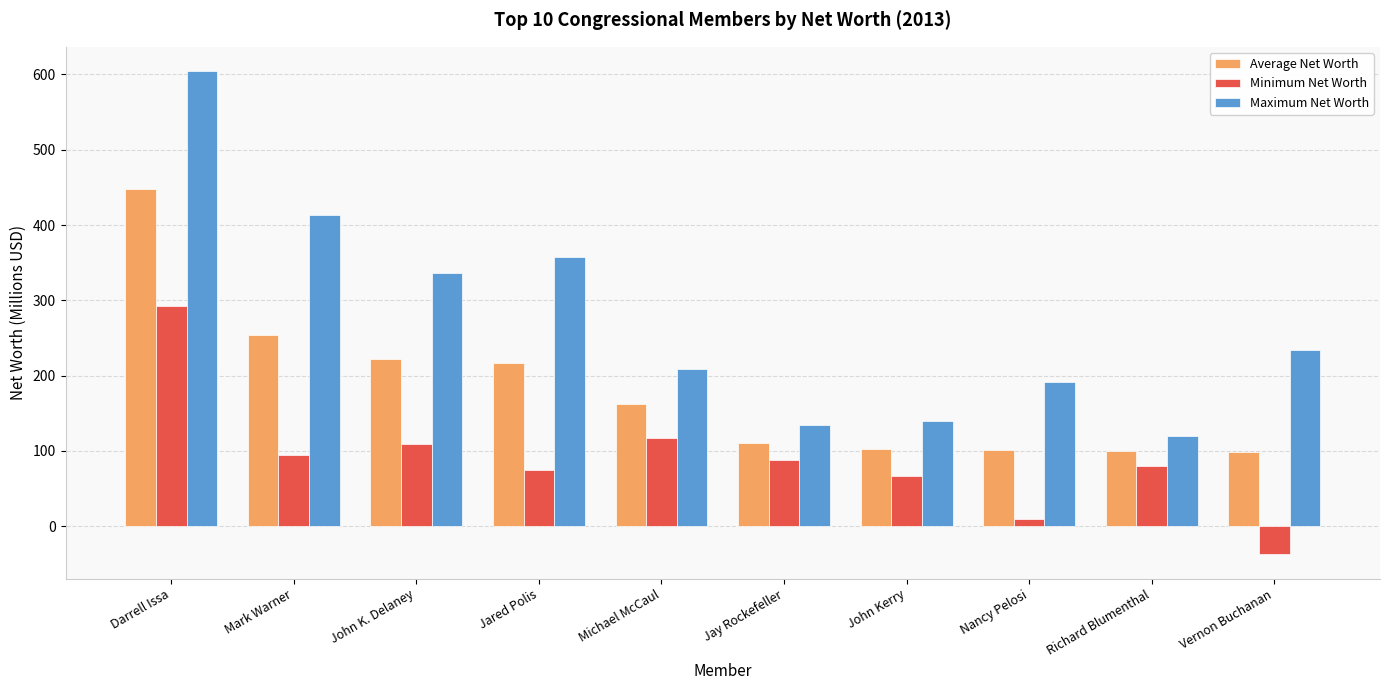

List the series in order of their peak value, highest first.

Maximum Net Worth, Average Net Worth, Minimum Net Worth